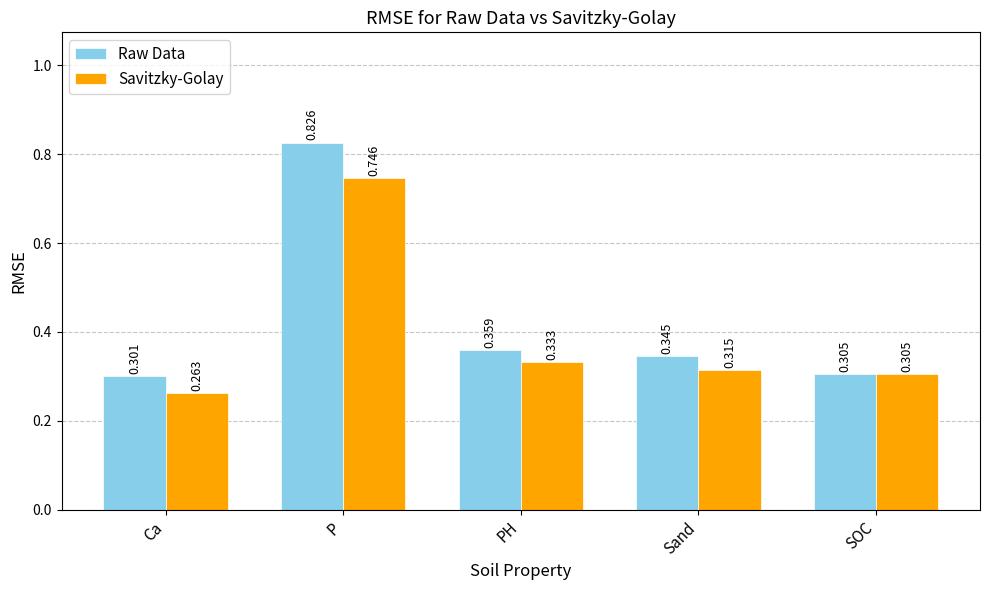

List the labels in order of Raw Data value, smallest first.

Ca, SOC, Sand, PH, P